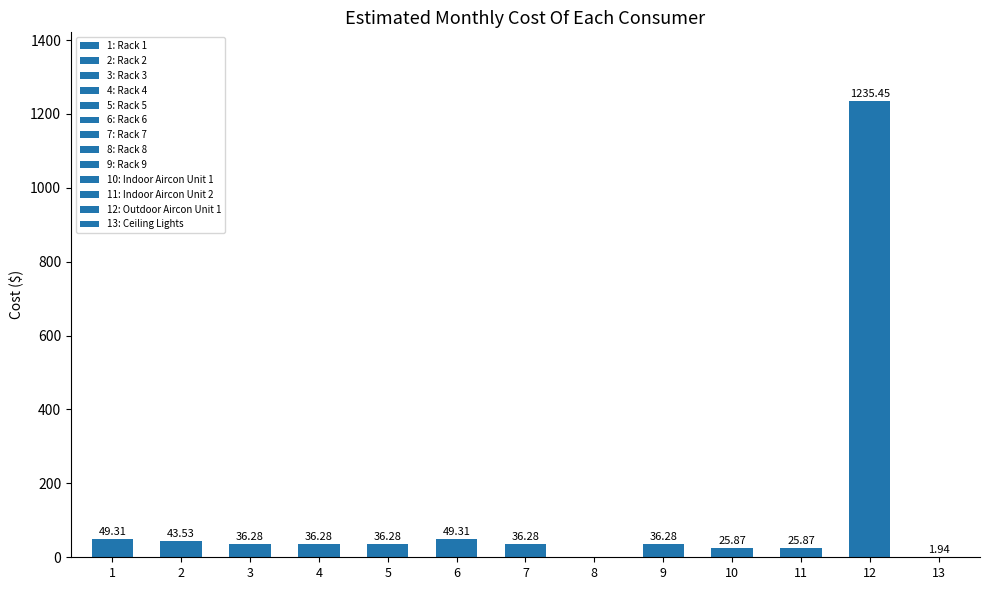

How many distinct data groups are displayed?

1